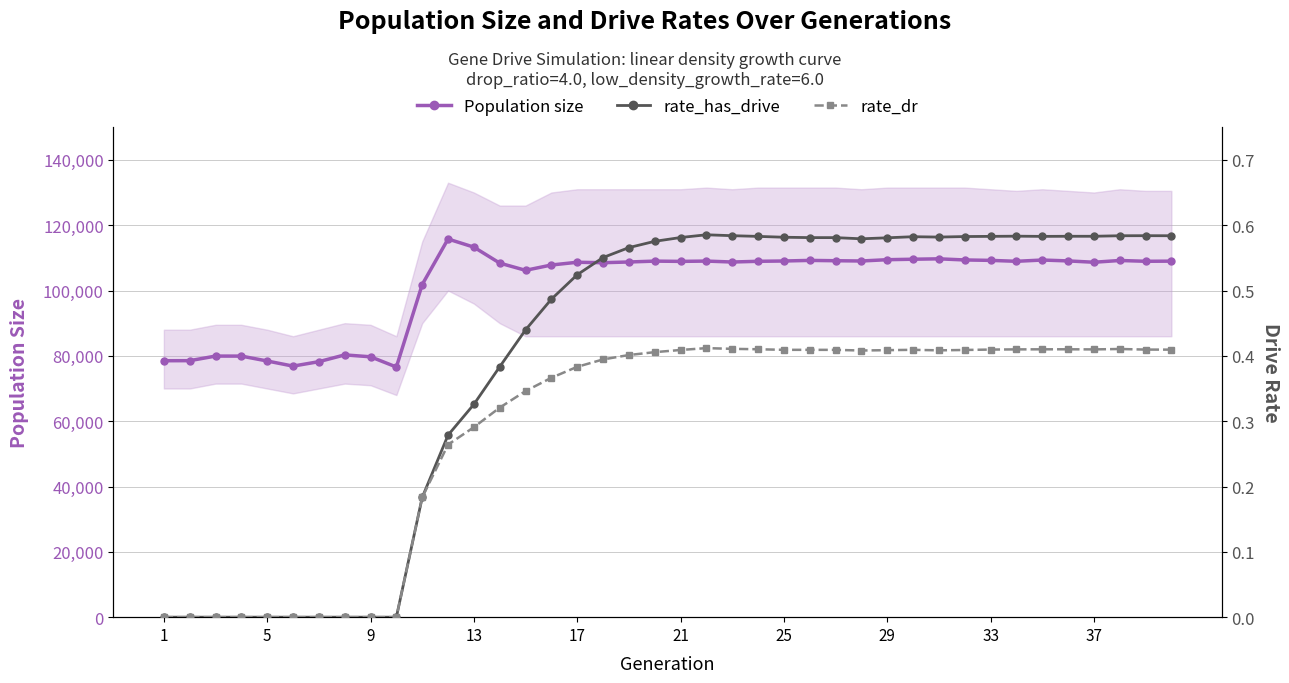

What is the value of the Population size point at the 11th from the left?

101826.0